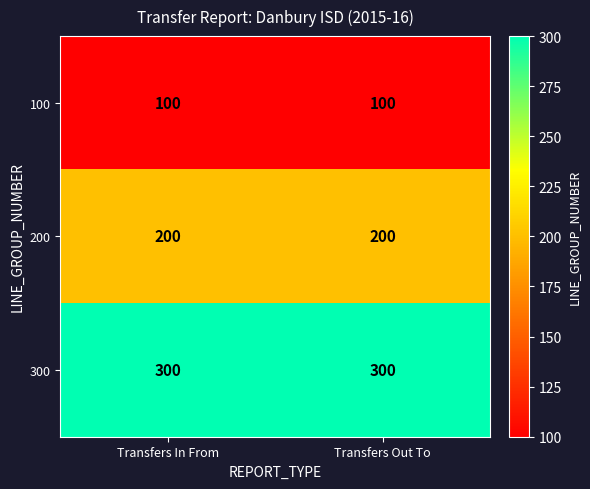

List the series in order of their peak value, highest first.

300, 200, 100